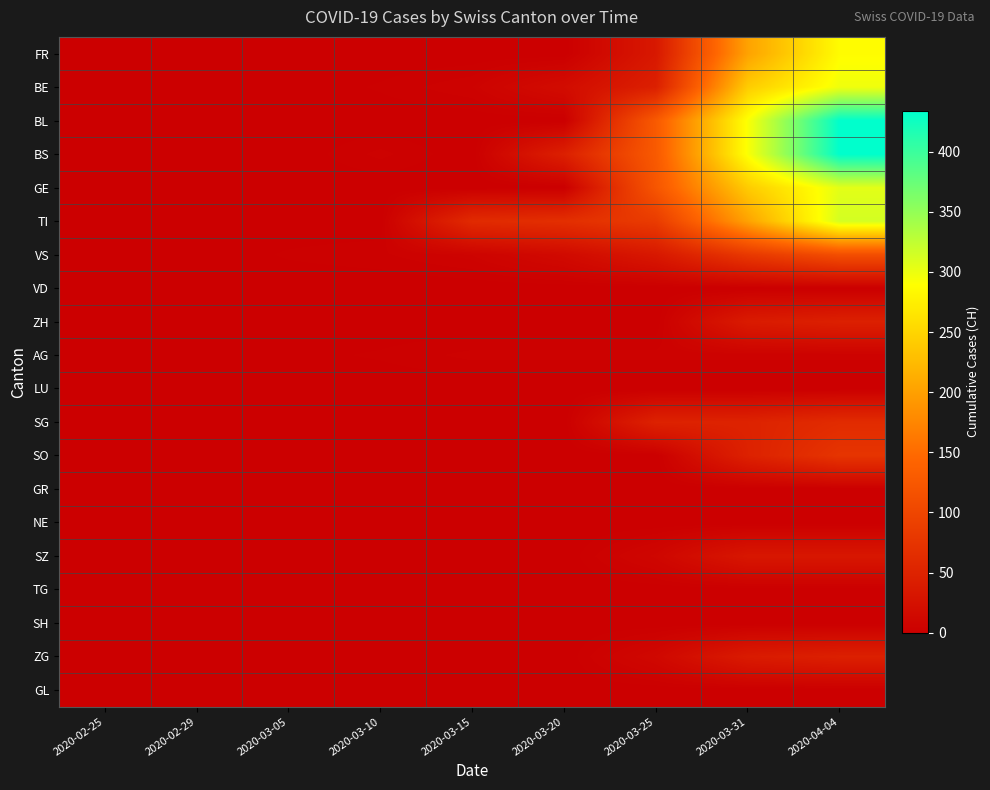

Between 2020-02-29 and 2020-03-31, which series saw the biggest shift?

BL